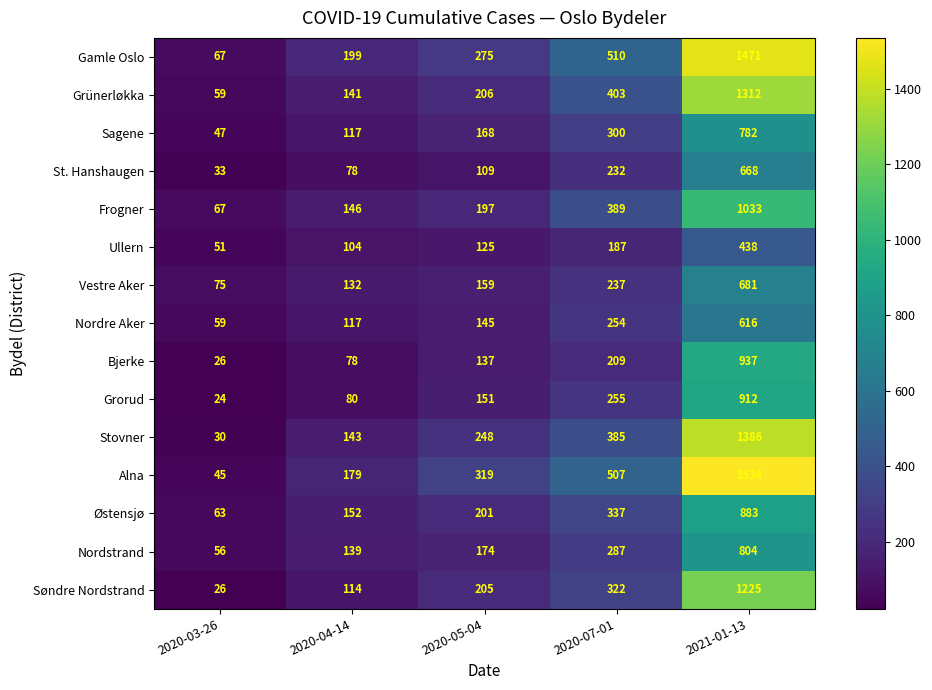

Rank the categories by Frogner value from highest to lowest.

2021-01-13, 2020-07-01, 2020-05-04, 2020-04-14, 2020-03-26